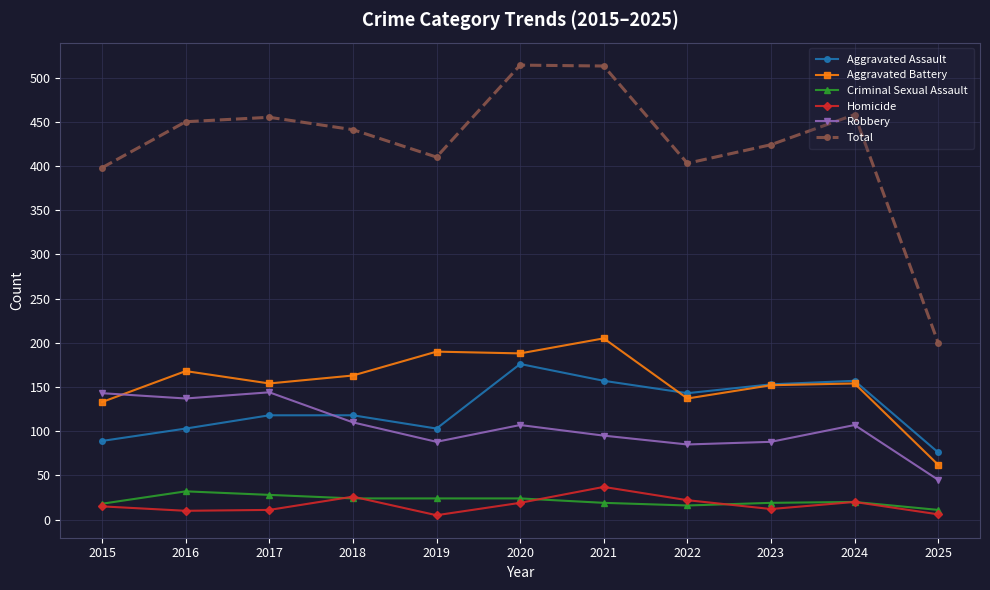

Which series changed the most between 2022 and 2024?

Total